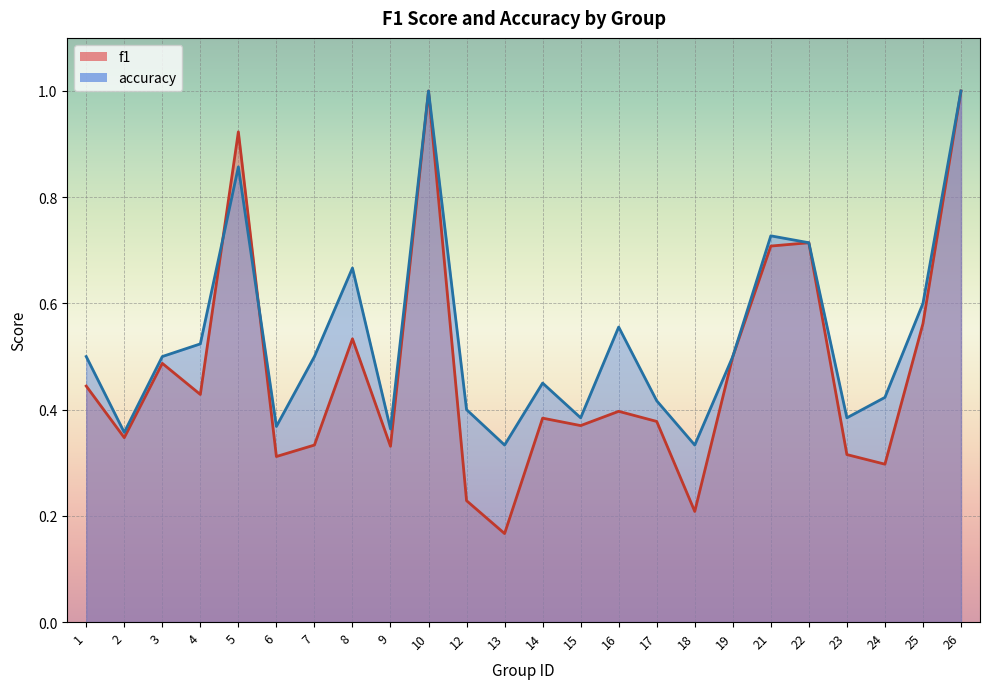

After their last crossing, which series has the higher values: f1 or accuracy?

accuracy